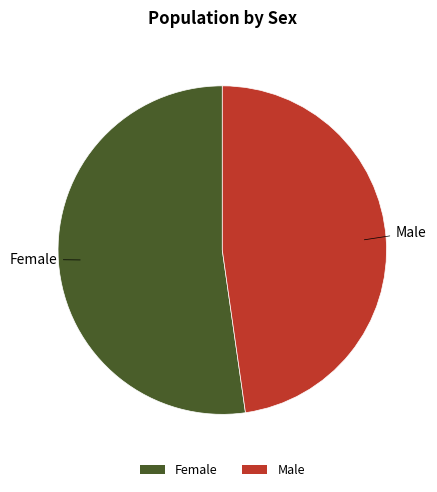

Which category has the biggest portion of the pie?

Female